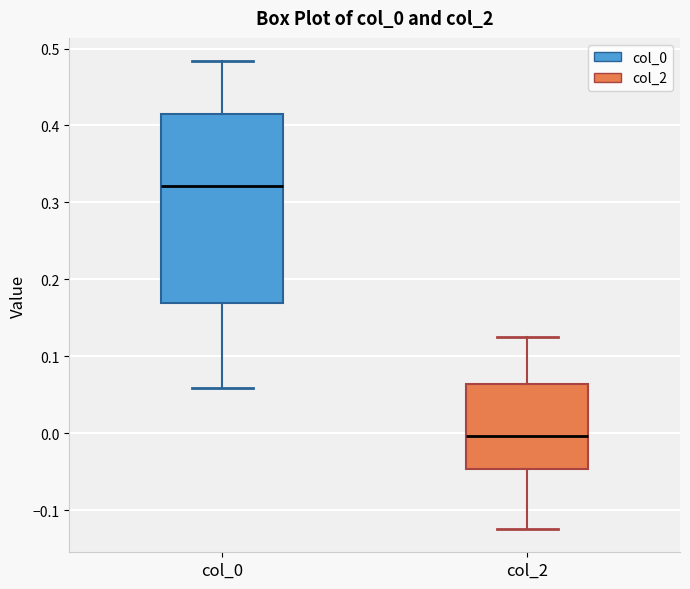

Reading left to right, transcribe this box plot: for each box, give where its median line is, the range the box spans, and where its two whiskers end, as read against the y-axis. The values are not printed on the chart, so give them approximately, as read against the axis.

col_0: median 0.32, box 0.17 to 0.41, whiskers 0.06 to 0.48
col_2: median 0.00, box -0.05 to 0.06, whiskers -0.12 to 0.12